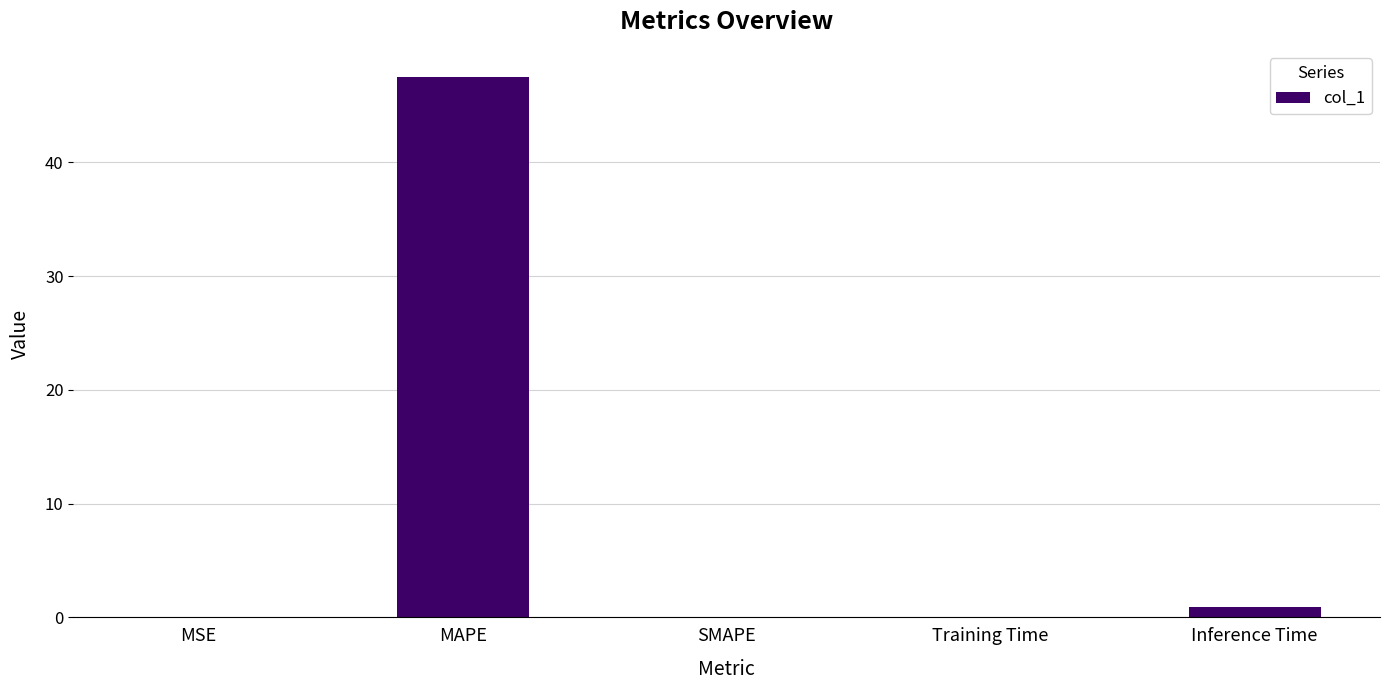

What is the change in value from MAPE to Inference Time?

-46.6